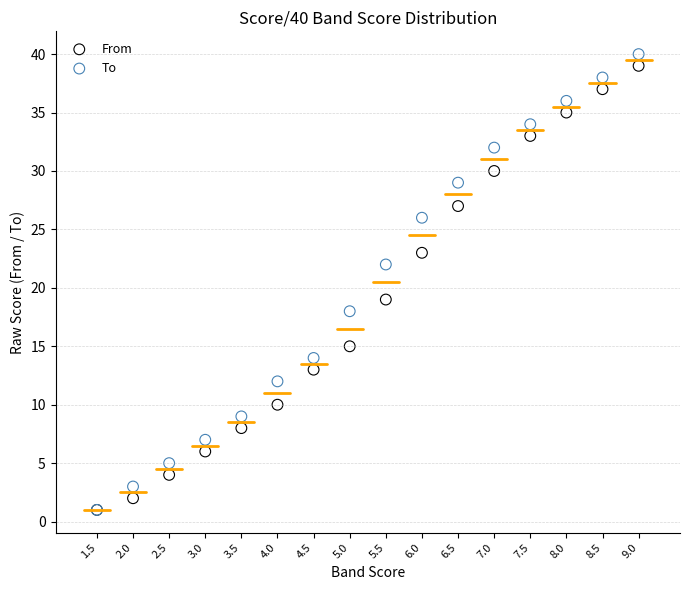

Across all series, what Y value is closest to 20?

19